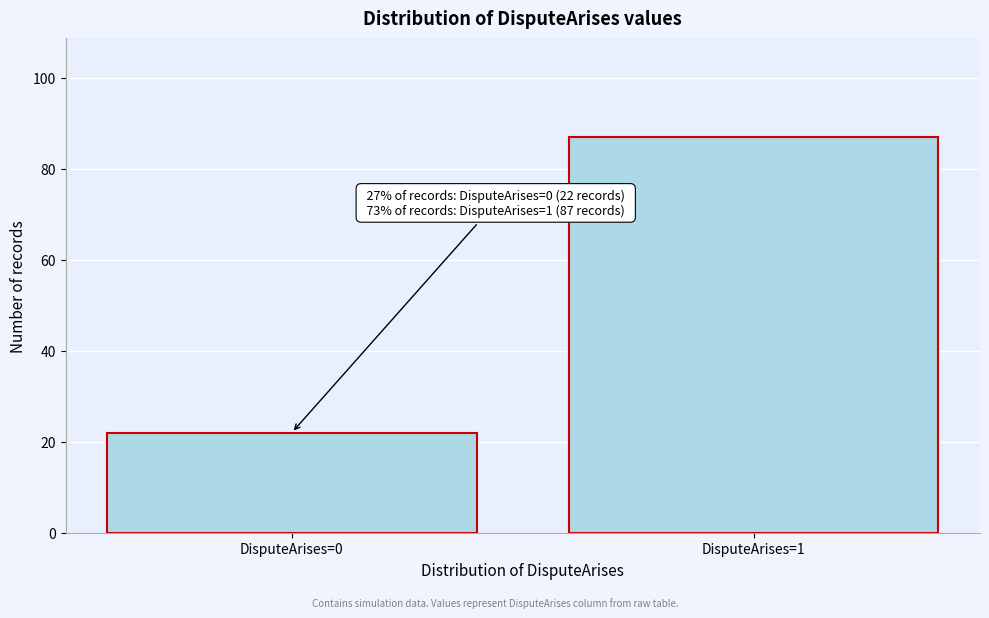

Reading right to left, what are all the values shown in this chart?

DisputeArises=1=87	DisputeArises=0=22